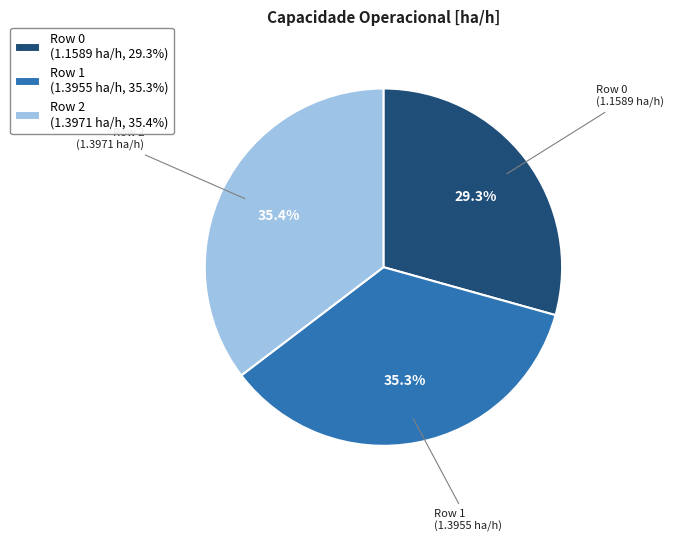

To the nearest percent, what percentage of the pie is Row 0?

29%